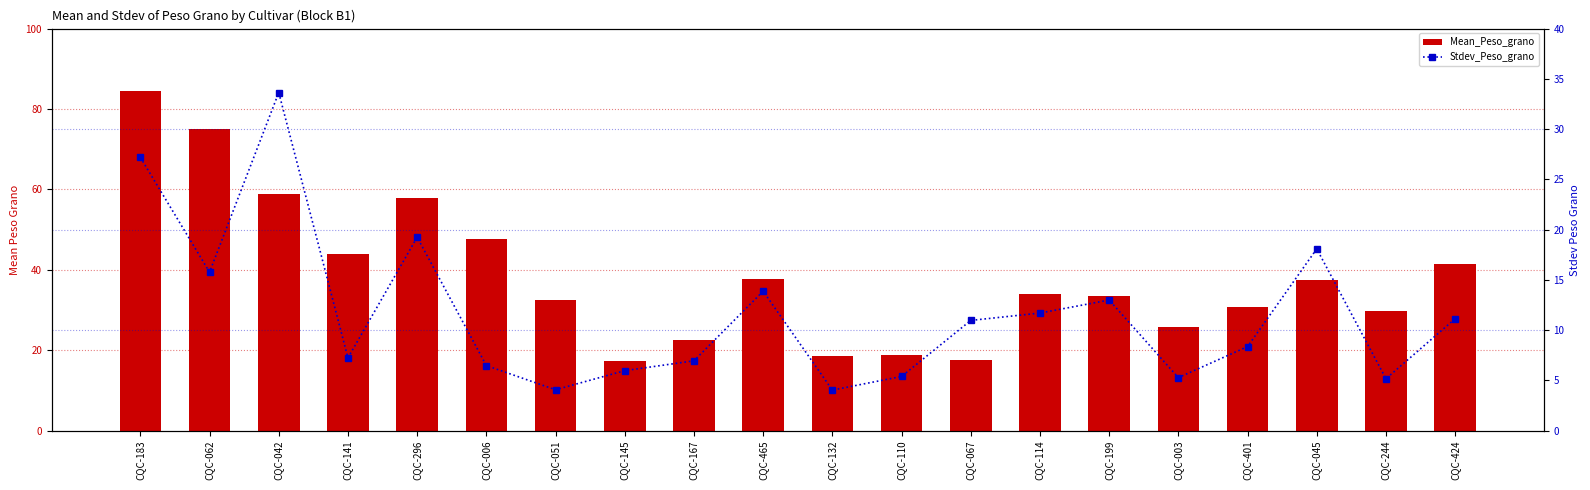

What is the value of the Stdev_Peso_grano bar at the 3rd from the left?

33.6